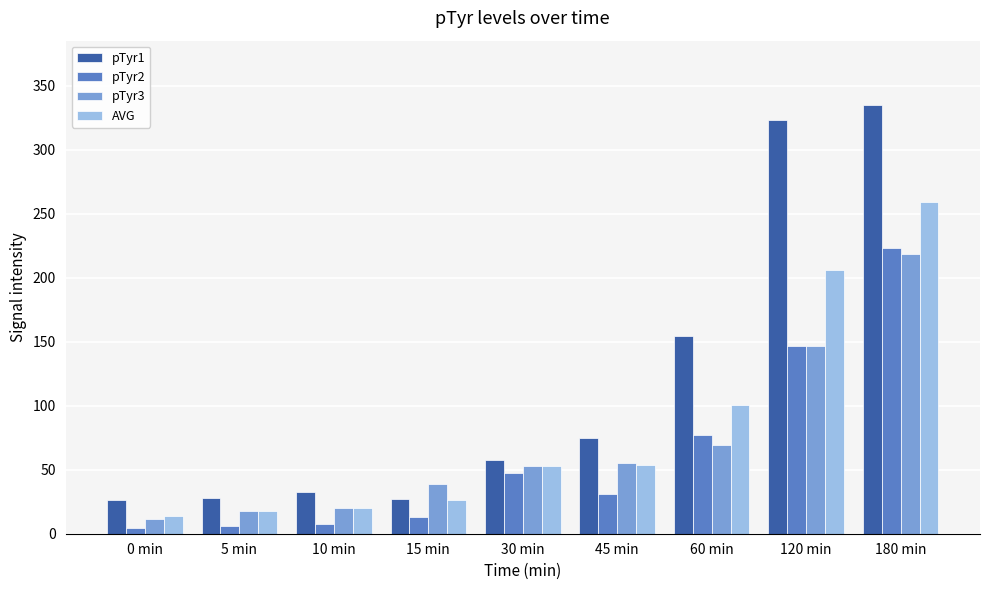

Which series has the widest spread of values?

pTyr1